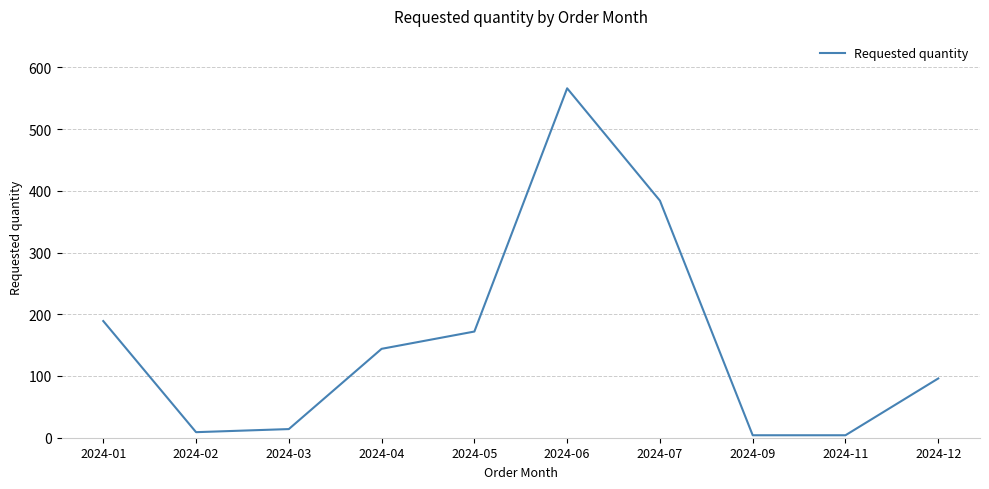

What is the difference between the maximum and minimum values?

562